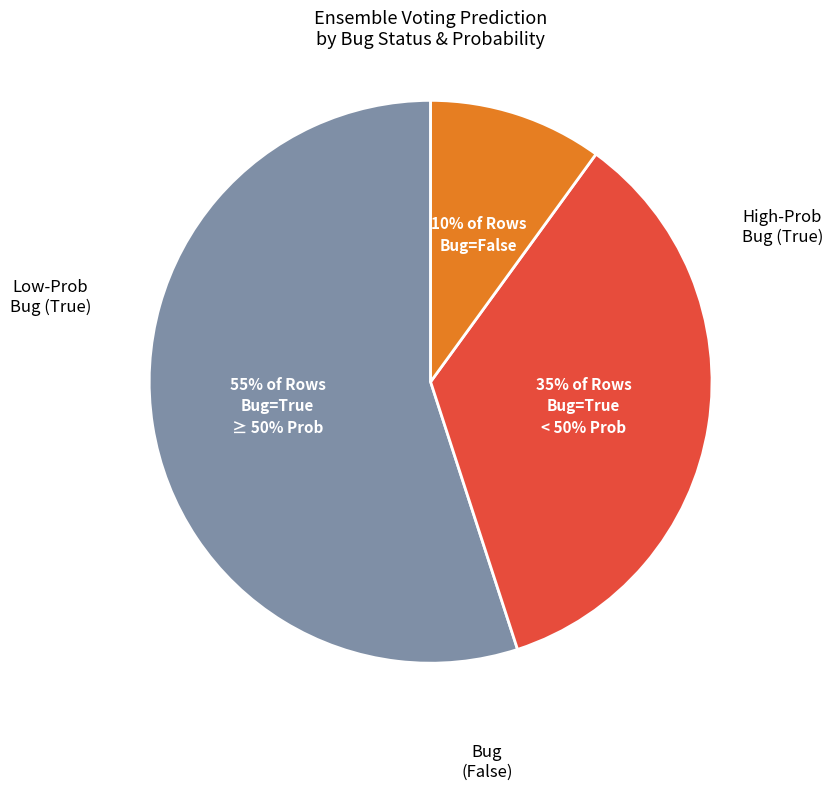

Is there a majority slice in this chart?

Yes